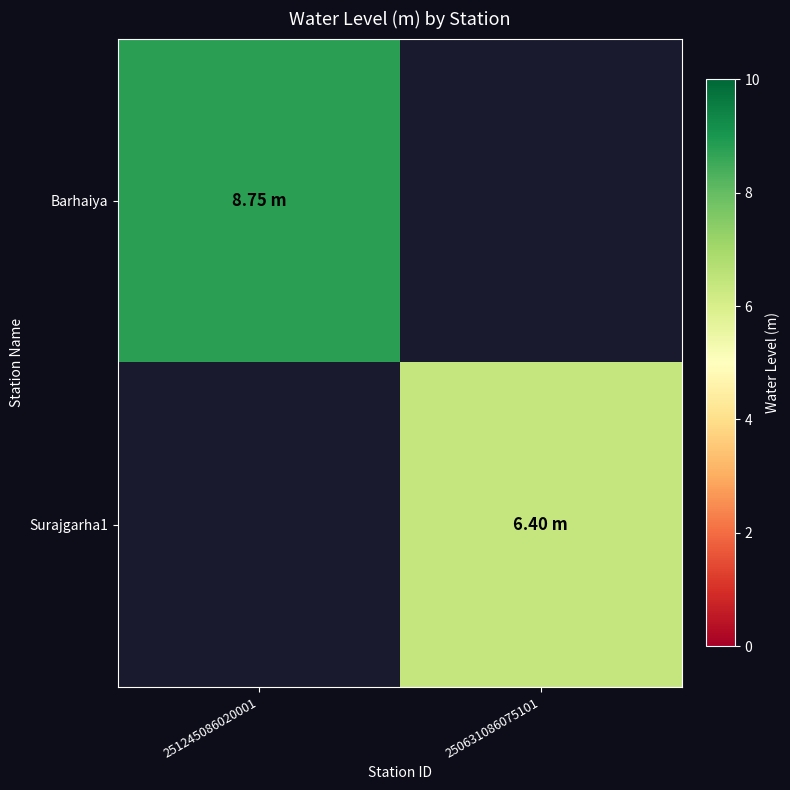

Which series has the largest total across all categories?

Barhaiya